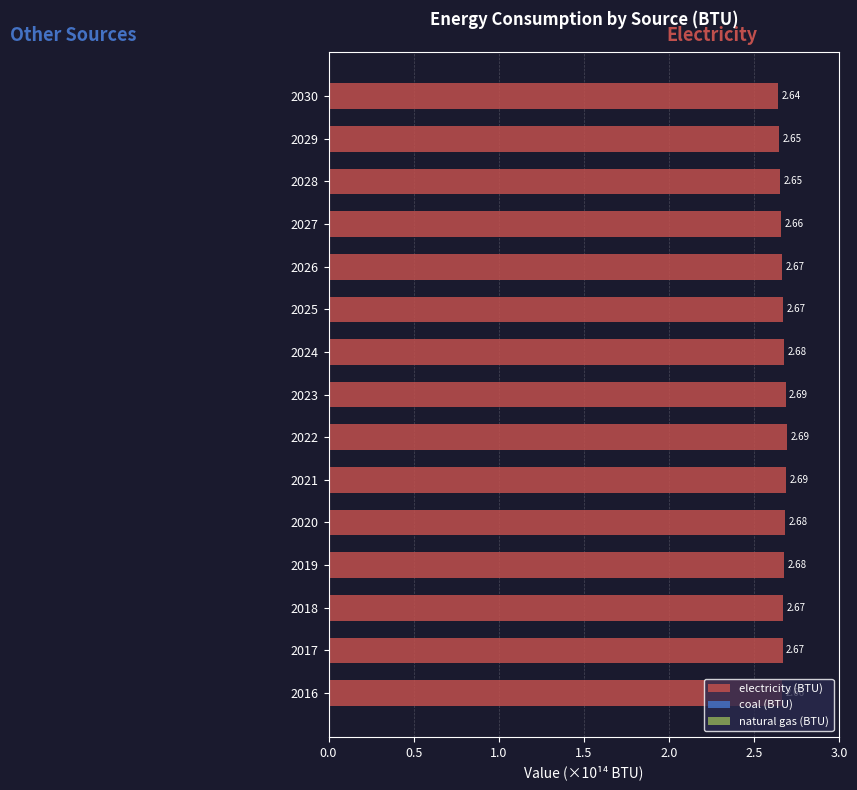

What is the ratio of the value at 2022 to the value at 2026?

1.0